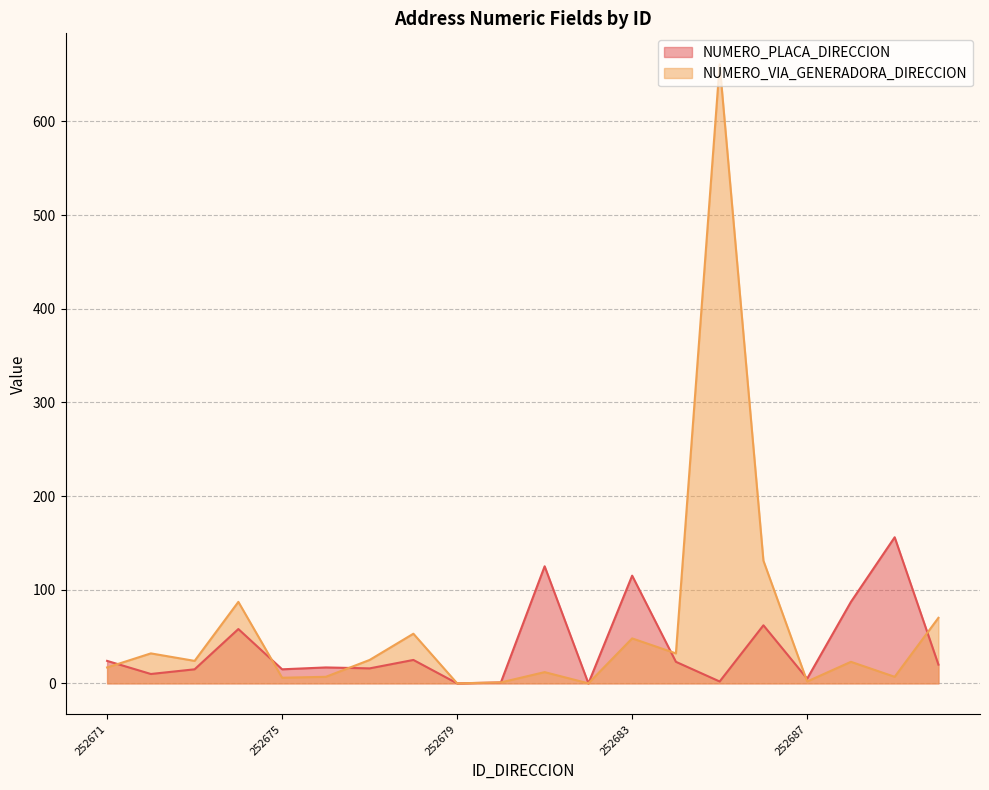

How many times do NUMERO_PLACA_DIRECCION and NUMERO_VIA_GENERADORA_DIRECCION cross each other?

6